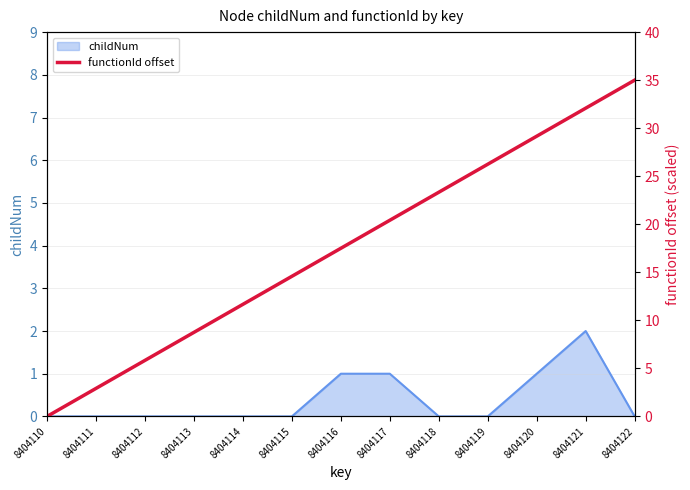

Reading right to left, extract all data points from this chart.

35.0	32.1	29.2	26.2	23.3	20.4	17.5	14.6	11.7	8.8	5.8	2.9	0.0